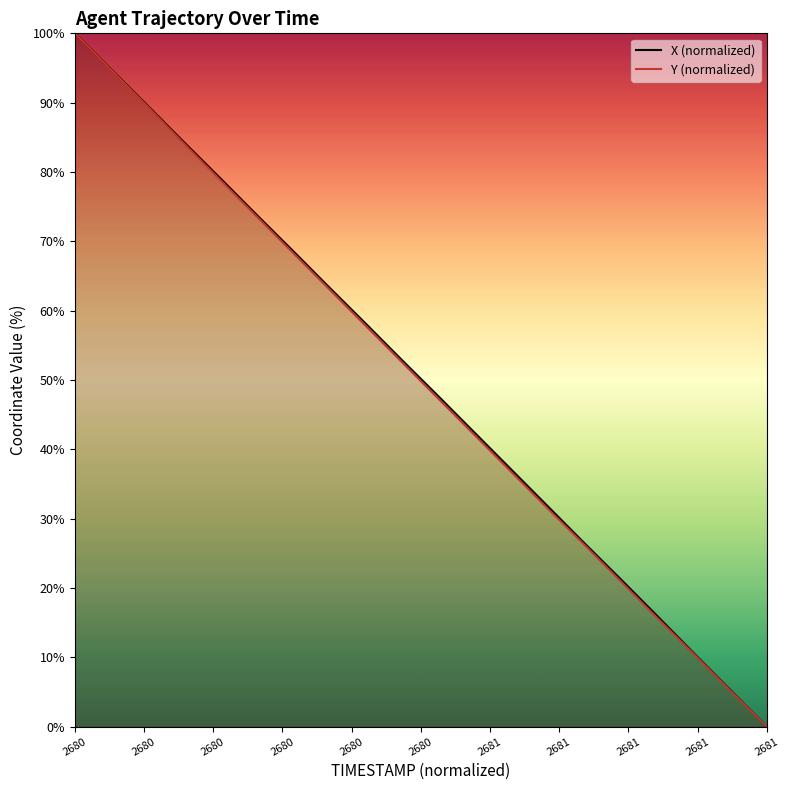

Is it true that Y (normalized) equals 100.0 at 2680?

True